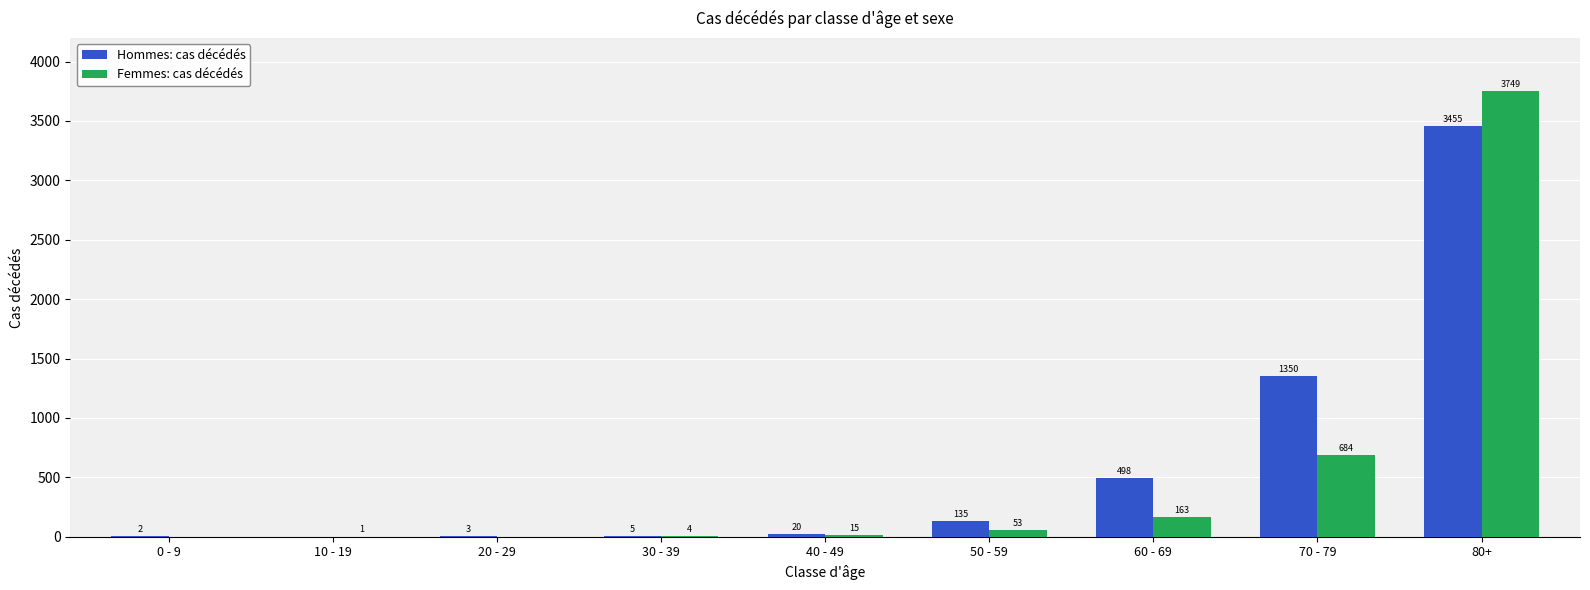

How many values in Femmes: cas décédés are above zero?

7